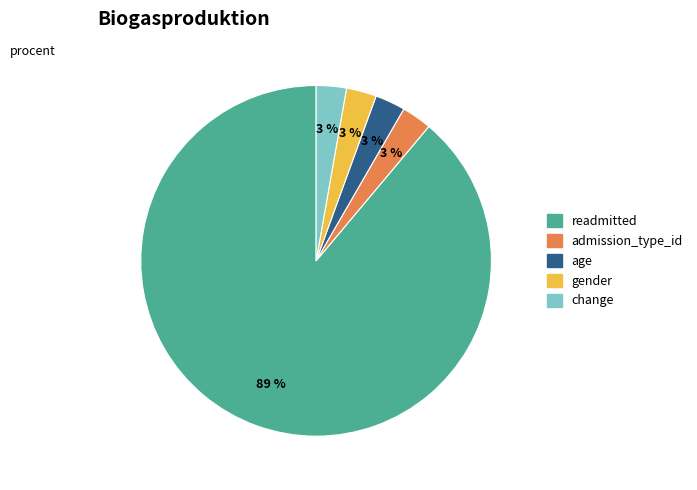

To the nearest percent, what is the combined percentage of change and age?

6%